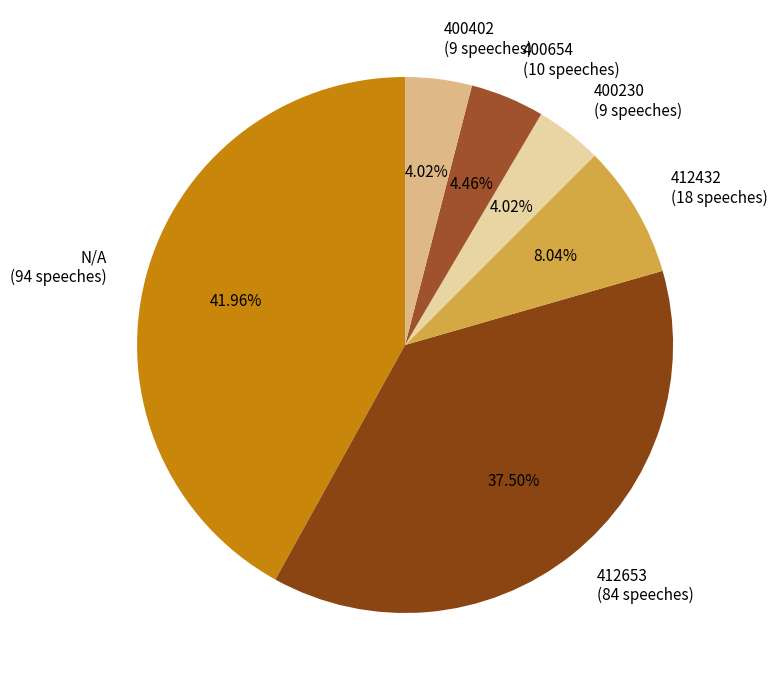

Which has a higher value, 400402 (9 speeches) or 412432 (18 speeches)?

412432 (18 speeches)